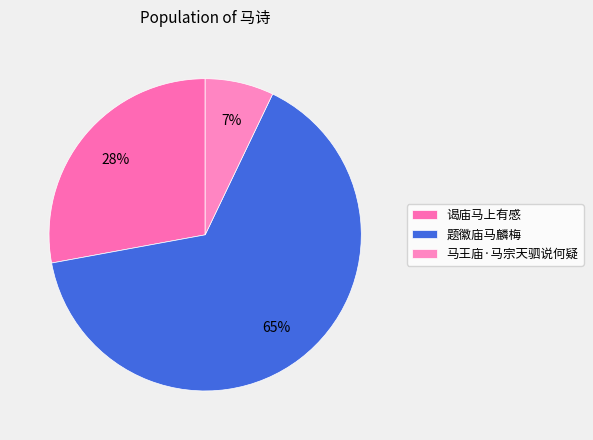

To the nearest percent, what is the average slice percentage?

33%